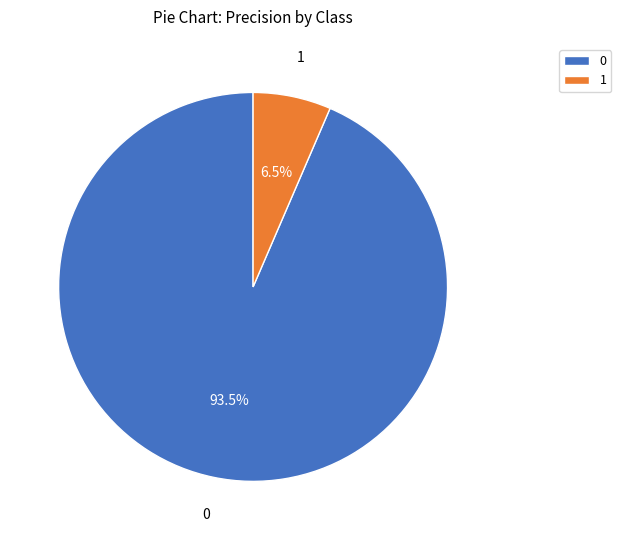

Does 0 represent more than half of the total?

Yes